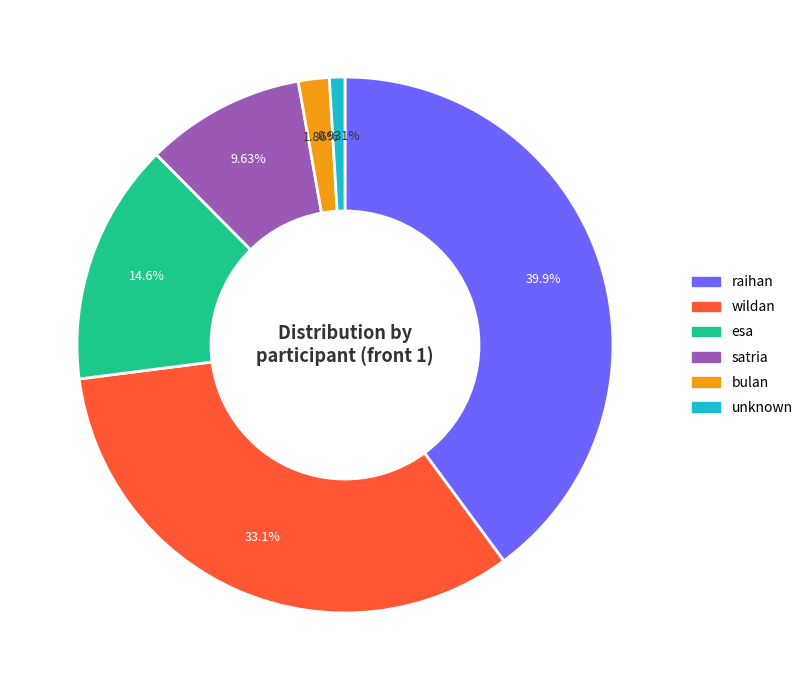

Is the sum of unknown and bulan greater than half?

No